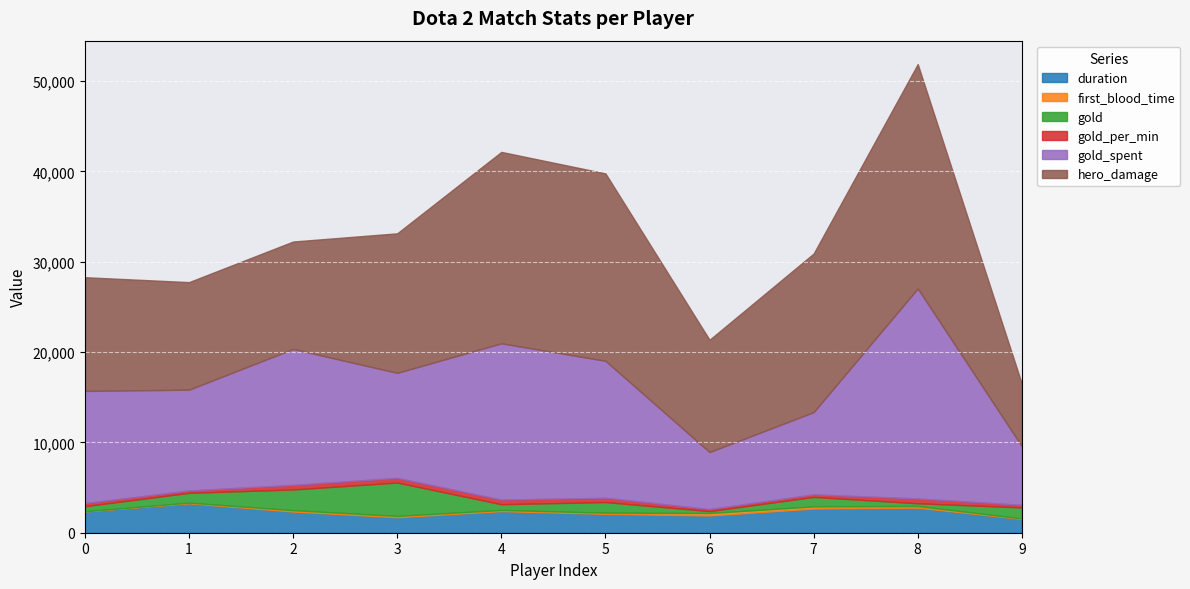

At which label is hero_damage closest to 15885?

3